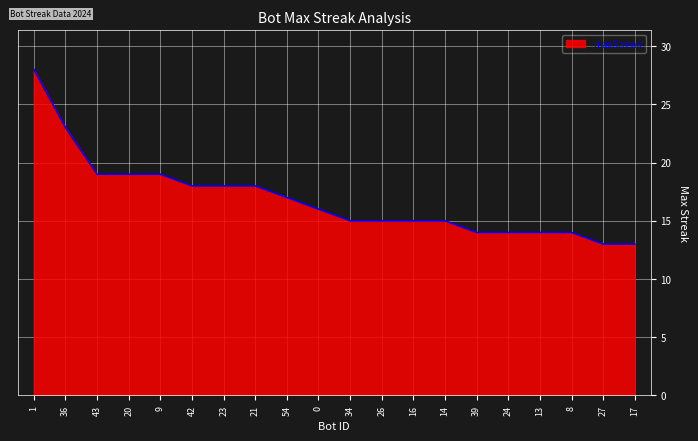

What position from the left is 0?

10